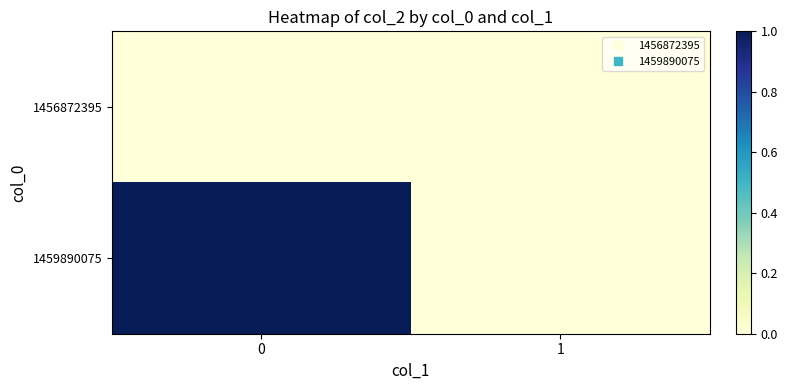

Rank the series by their average value, from highest to lowest.

1459890075, 1456872395